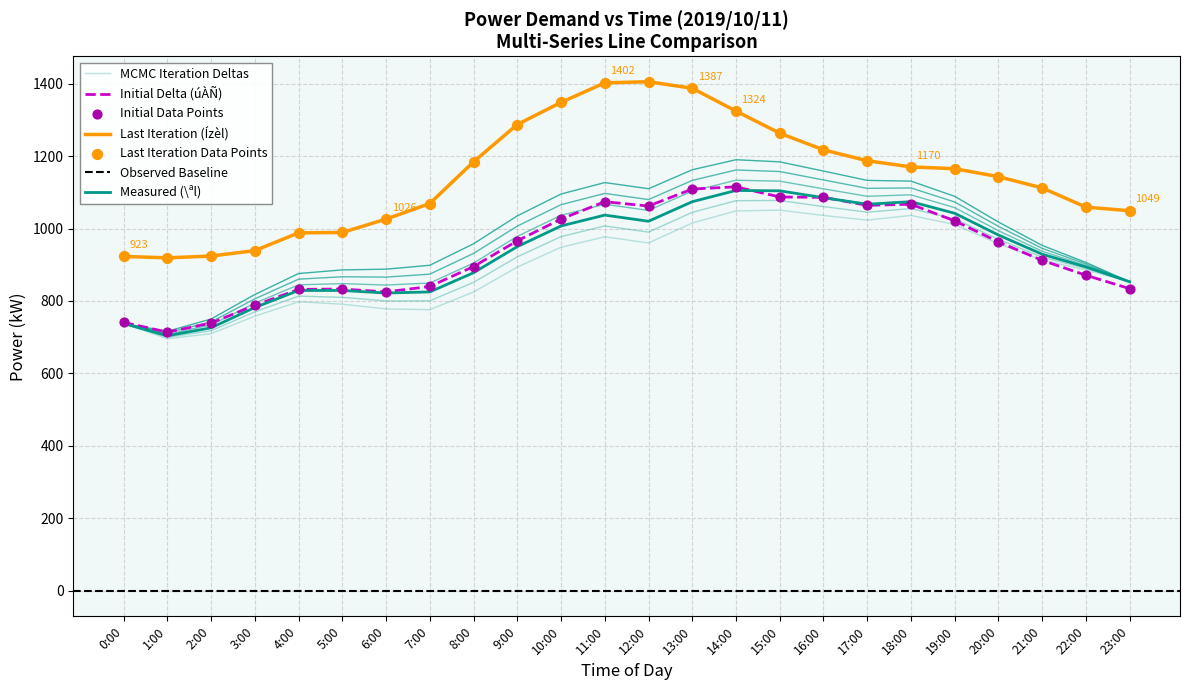

At which category is the sum across all series the highest?

13:00